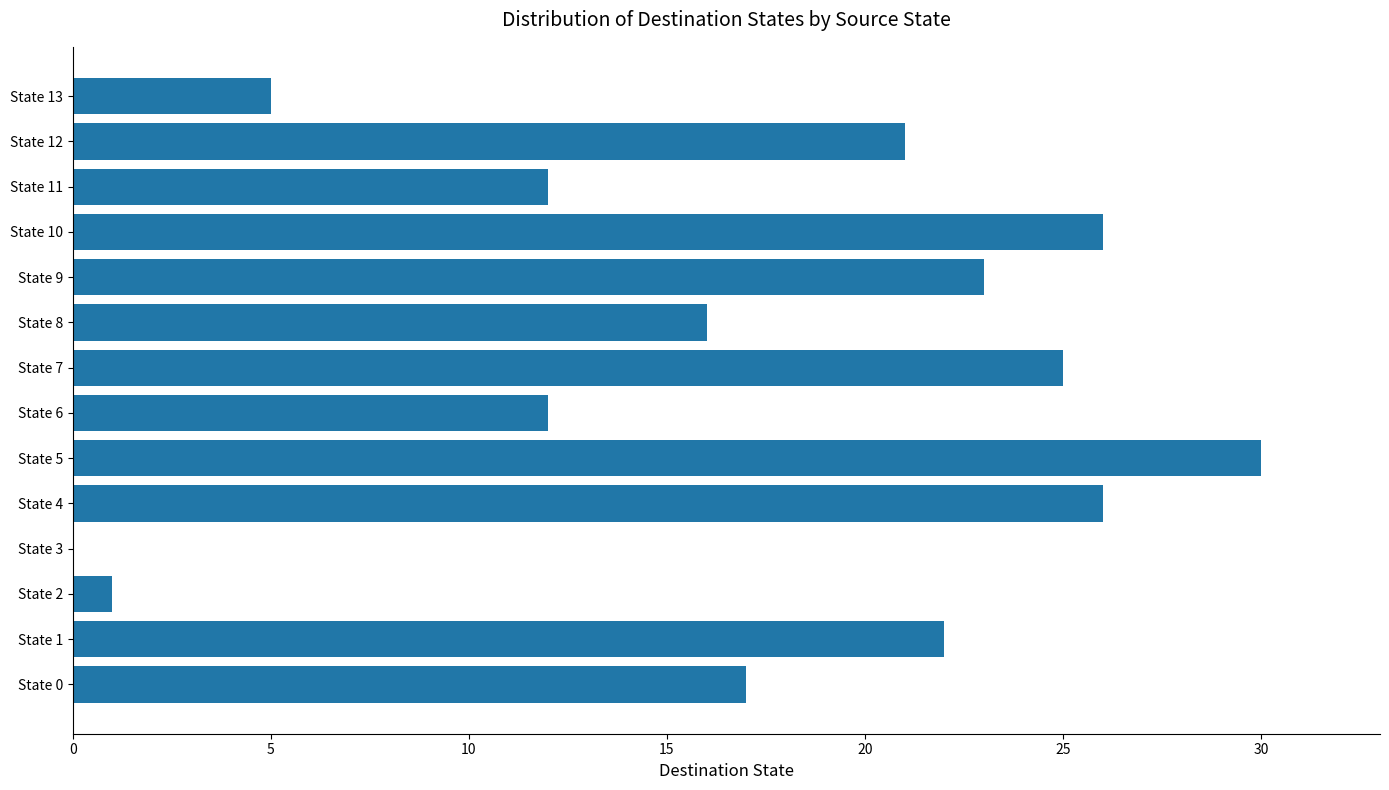

At which label is the value closest to 15?

State 8